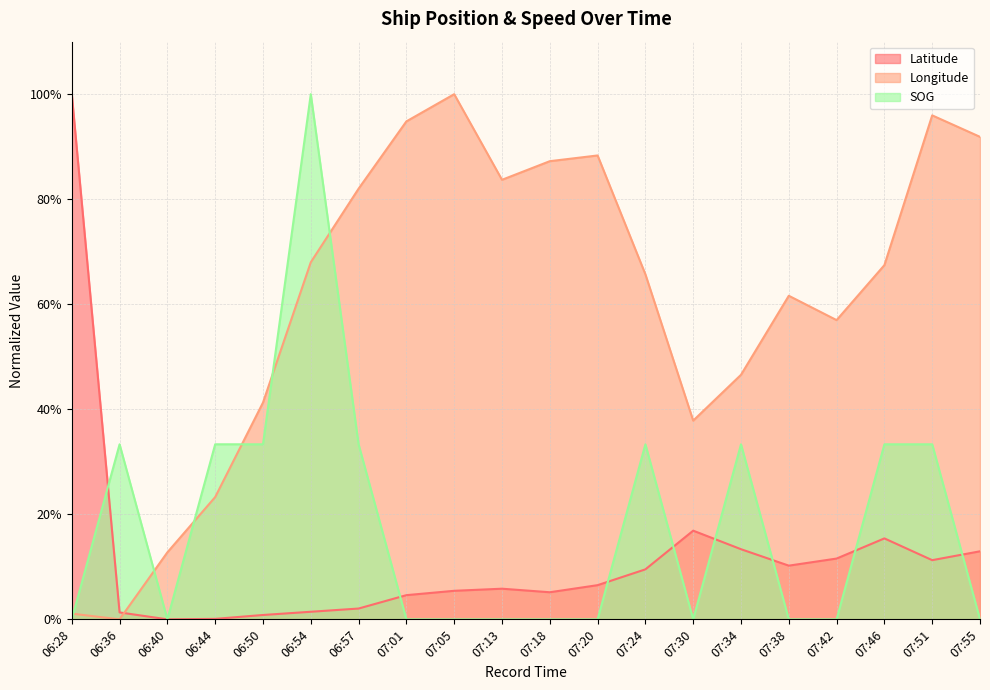

What is the average value of the Longitude series?

0.6